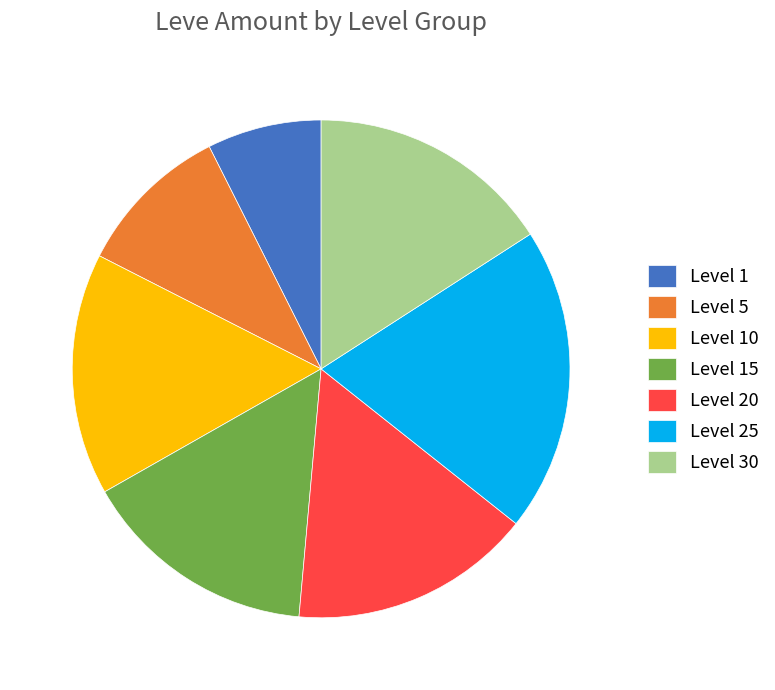

Which category has the biggest portion of the pie?

Level 25